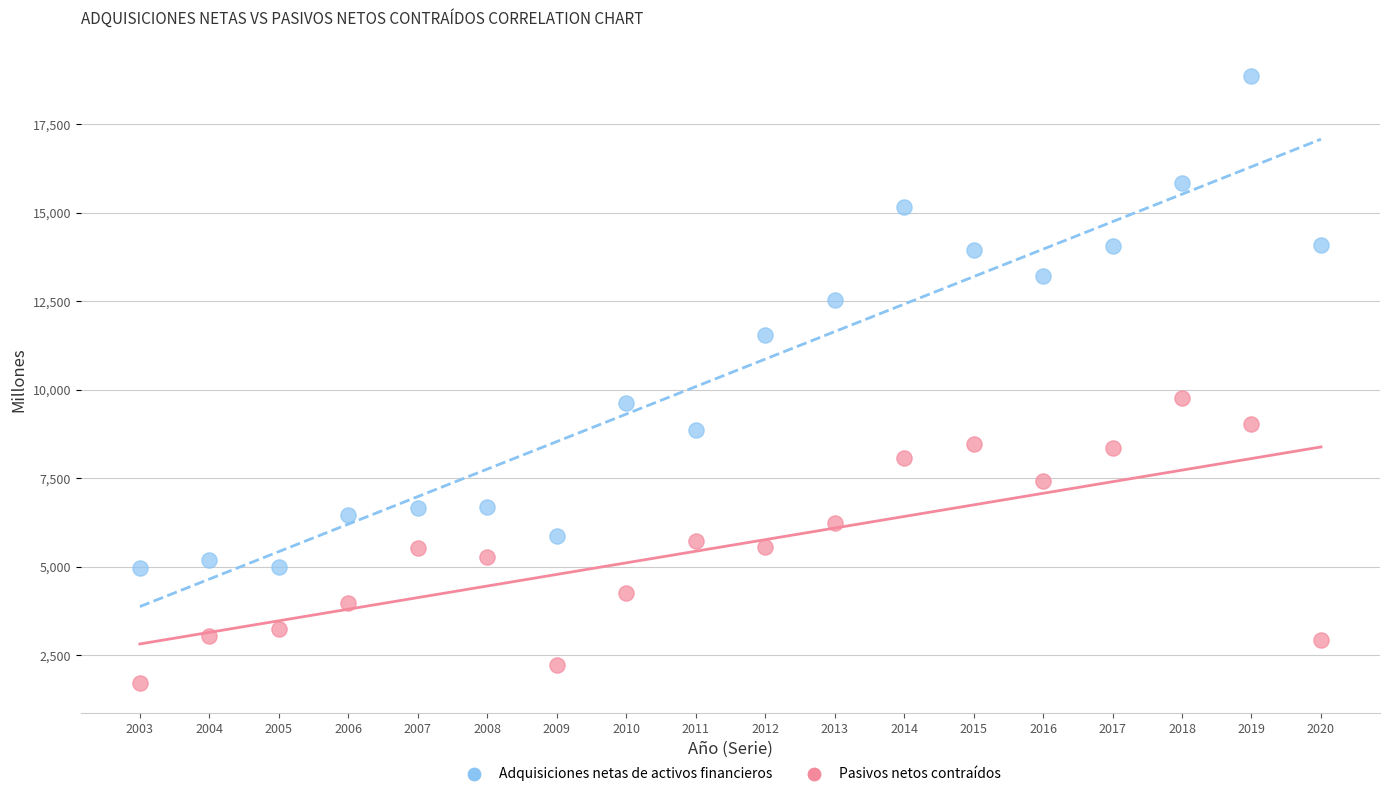

Which series has the widest spread of Y values?

Adquisiciones netas de activos financieros